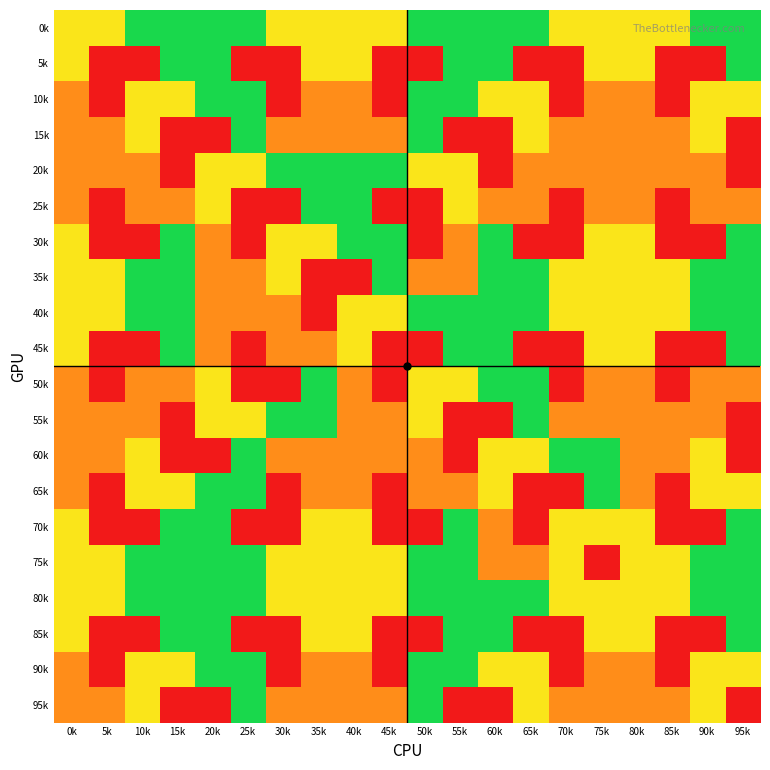

Reading right to left, list all the values displayed in this chart.

0k: 95k=4	90k=4	85k=3	80k=3	75k=3	70k=3	65k=4	60k=4	55k=4	50k=4	45k=3	40k=3	35k=3	30k=3	25k=4	20k=4	15k=4	10k=4	5k=3	0k=3
5k: 95k=4	90k=1	85k=1	80k=3	75k=3	70k=1	65k=1	60k=4	55k=4	50k=1	45k=1	40k=3	35k=3	30k=1	25k=1	20k=4	15k=4	10k=1	5k=1	0k=3
10k: 95k=3	90k=3	85k=1	80k=2	75k=2	70k=1	65k=3	60k=3	55k=4	50k=4	45k=1	40k=2	35k=2	30k=1	25k=4	20k=4	15k=3	10k=3	5k=1	0k=2
15k: 95k=1	90k=3	85k=2	80k=2	75k=2	70k=2	65k=3	60k=1	55k=1	50k=4	45k=2	40k=2	35k=2	30k=2	25k=4	20k=1	15k=1	10k=3	5k=2	0k=2
20k: 95k=1	90k=2	85k=2	80k=2	75k=2	70k=2	65k=2	60k=1	55k=3	50k=3	45k=4	40k=4	35k=4	30k=4	25k=3	20k=3	15k=1	10k=2	5k=2	0k=2
25k: 95k=2	90k=2	85k=1	80k=2	75k=2	70k=1	65k=2	60k=2	55k=3	50k=1	45k=1	40k=4	35k=4	30k=1	25k=1	20k=3	15k=2	10k=2	5k=1	0k=2
30k: 95k=4	90k=1	85k=1	80k=3	75k=3	70k=1	65k=1	60k=4	55k=2	50k=1	45k=4	40k=4	35k=3	30k=3	25k=1	20k=2	15k=4	10k=1	5k=1	0k=3
35k: 95k=4	90k=4	85k=3	80k=3	75k=3	70k=3	65k=4	60k=4	55k=2	50k=2	45k=4	40k=1	35k=1	30k=3	25k=2	20k=2	15k=4	10k=4	5k=3	0k=3
40k: 95k=4	90k=4	85k=3	80k=3	75k=3	70k=3	65k=4	60k=4	55k=4	50k=4	45k=3	40k=3	35k=1	30k=2	25k=2	20k=2	15k=4	10k=4	5k=3	0k=3
45k: 95k=4	90k=1	85k=1	80k=3	75k=3	70k=1	65k=1	60k=4	55k=4	50k=1	45k=1	40k=3	35k=2	30k=2	25k=1	20k=2	15k=4	10k=1	5k=1	0k=3
50k: 95k=2	90k=2	85k=1	80k=2	75k=2	70k=1	65k=4	60k=4	55k=3	50k=3	45k=1	40k=2	35k=4	30k=1	25k=1	20k=3	15k=2	10k=2	5k=1	0k=2
55k: 95k=1	90k=2	85k=2	80k=2	75k=2	70k=2	65k=4	60k=1	55k=1	50k=3	45k=2	40k=2	35k=4	30k=4	25k=3	20k=3	15k=1	10k=2	5k=2	0k=2
60k: 95k=1	90k=3	85k=2	80k=2	75k=4	70k=4	65k=3	60k=3	55k=1	50k=2	45k=2	40k=2	35k=2	30k=2	25k=4	20k=1	15k=1	10k=3	5k=2	0k=2
65k: 95k=3	90k=3	85k=1	80k=2	75k=4	70k=1	65k=1	60k=3	55k=2	50k=2	45k=1	40k=2	35k=2	30k=1	25k=4	20k=4	15k=3	10k=3	5k=1	0k=2
70k: 95k=4	90k=1	85k=1	80k=3	75k=3	70k=3	65k=1	60k=2	55k=4	50k=1	45k=1	40k=3	35k=3	30k=1	25k=1	20k=4	15k=4	10k=1	5k=1	0k=3
75k: 95k=4	90k=4	85k=3	80k=3	75k=1	70k=3	65k=2	60k=2	55k=4	50k=4	45k=3	40k=3	35k=3	30k=3	25k=4	20k=4	15k=4	10k=4	5k=3	0k=3
80k: 95k=4	90k=4	85k=3	80k=3	75k=3	70k=3	65k=4	60k=4	55k=4	50k=4	45k=3	40k=3	35k=3	30k=3	25k=4	20k=4	15k=4	10k=4	5k=3	0k=3
85k: 95k=4	90k=1	85k=1	80k=3	75k=3	70k=1	65k=1	60k=4	55k=4	50k=1	45k=1	40k=3	35k=3	30k=1	25k=1	20k=4	15k=4	10k=1	5k=1	0k=3
90k: 95k=3	90k=3	85k=1	80k=2	75k=2	70k=1	65k=3	60k=3	55k=4	50k=4	45k=1	40k=2	35k=2	30k=1	25k=4	20k=4	15k=3	10k=3	5k=1	0k=2
95k: 95k=1	90k=3	85k=2	80k=2	75k=2	70k=2	65k=3	60k=1	55k=1	50k=4	45k=2	40k=2	35k=2	30k=2	25k=4	20k=1	15k=1	10k=3	5k=2	0k=2